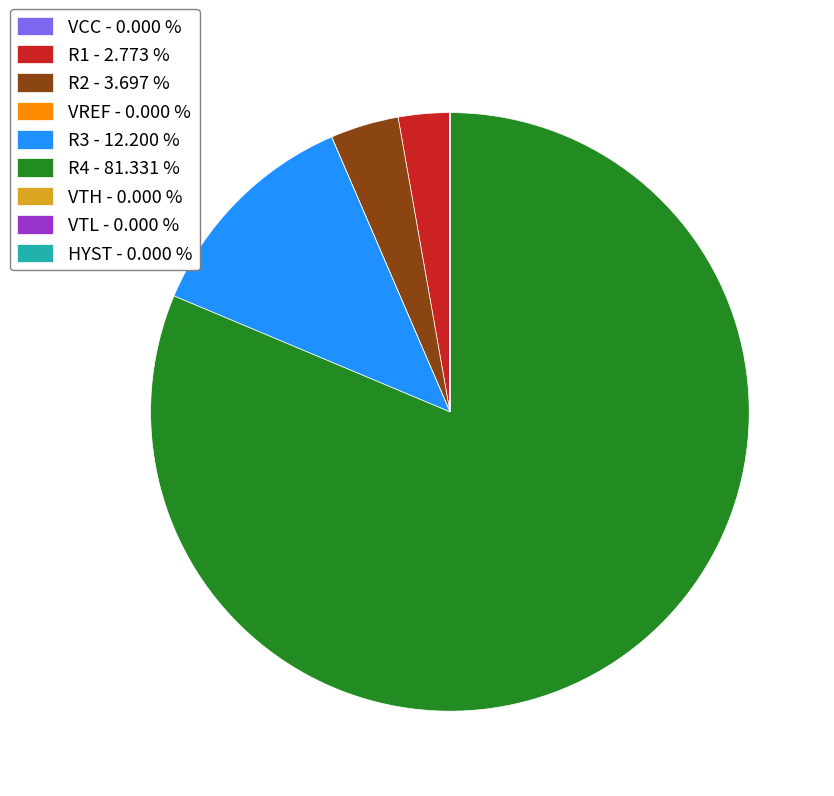

To the nearest percent, what is the difference between the VTL and R4 slice percentages?

81%